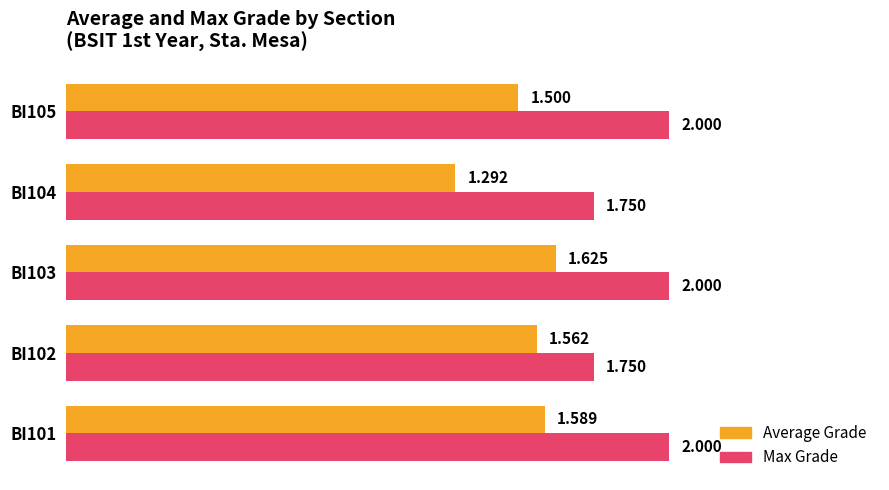

Count the number of data series in this chart.

2